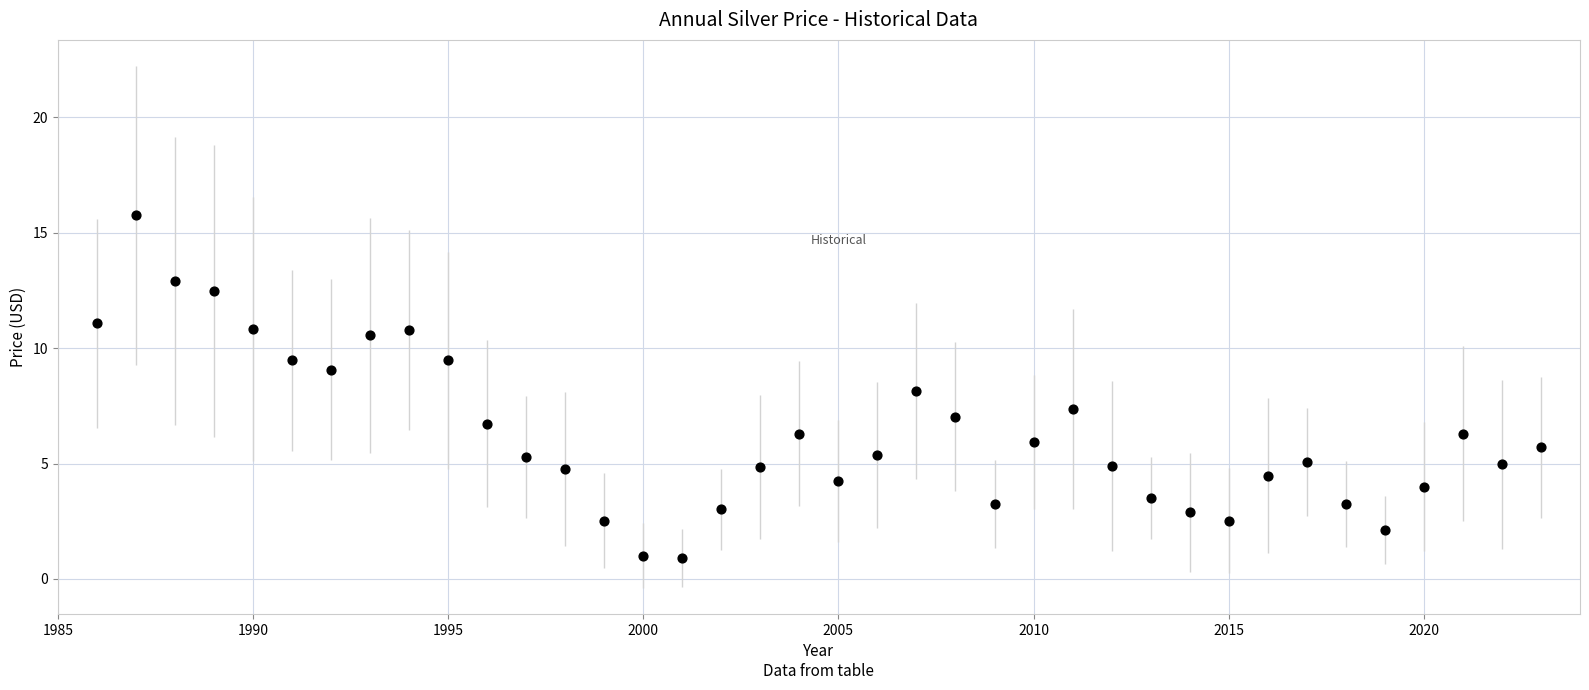

What is the range of X values (max minus min)?

37.0